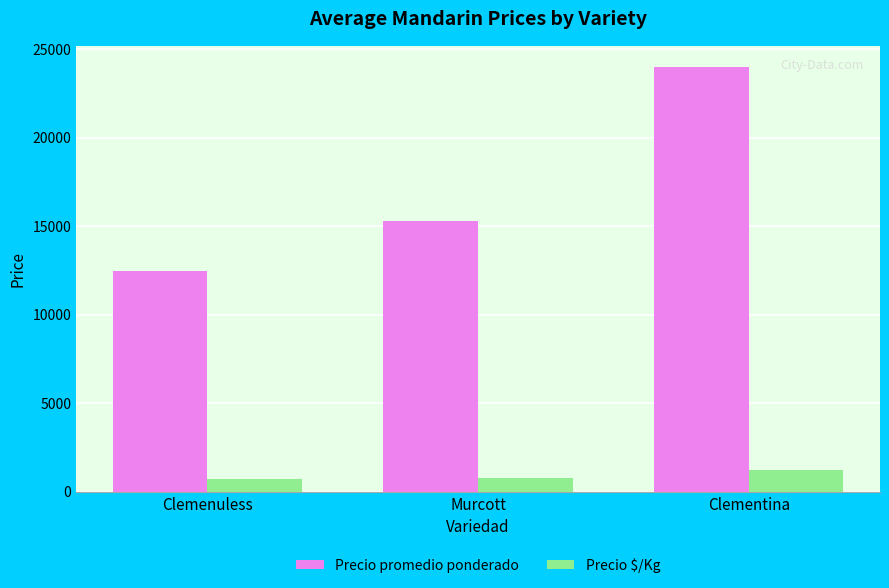

At which label is Precio $/Kg closest to 948?

Murcott